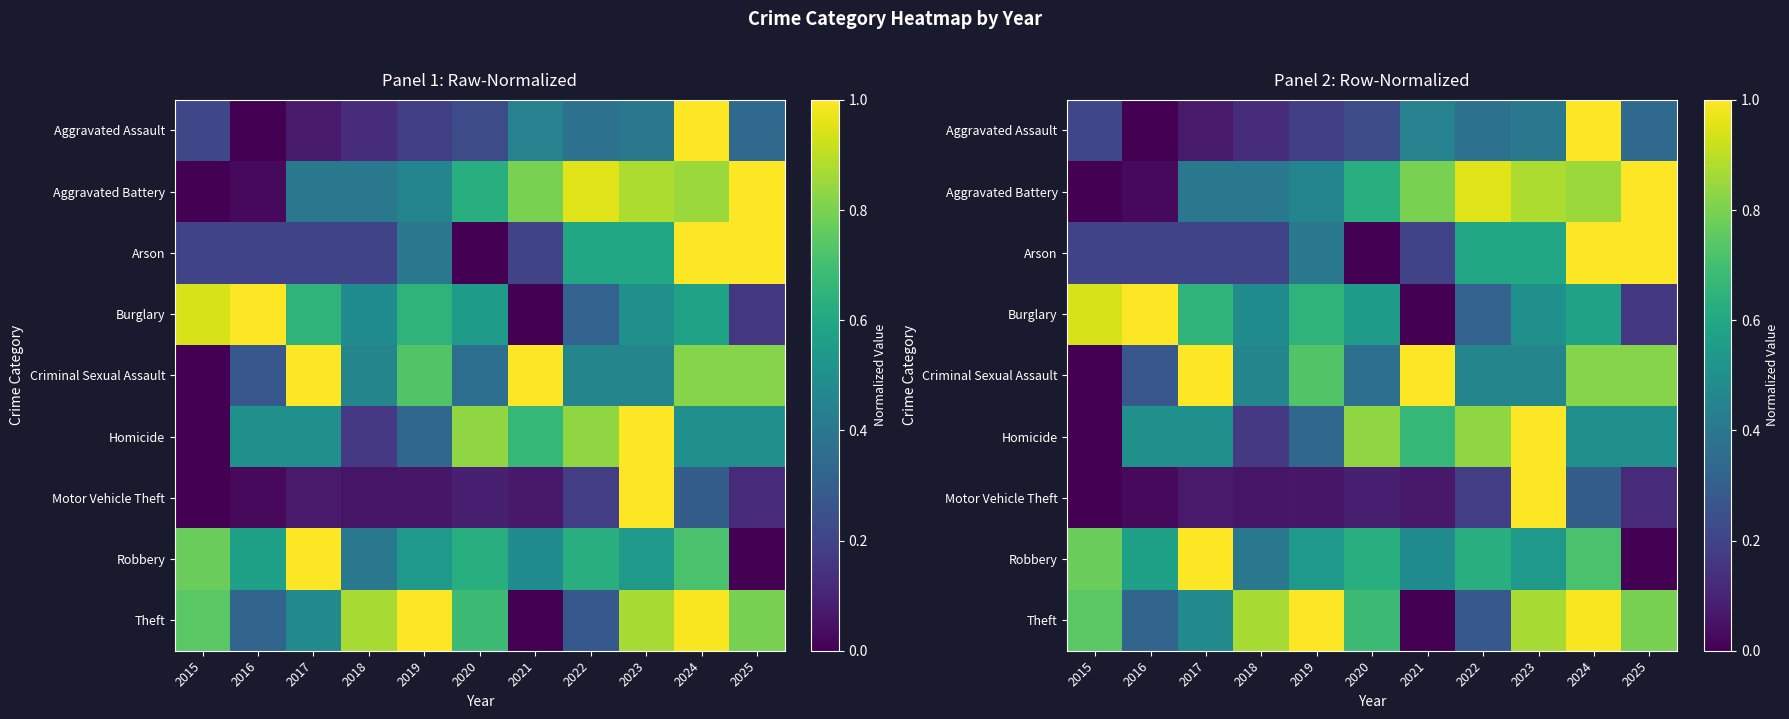

What is the total value across all series at 2018?

3.2